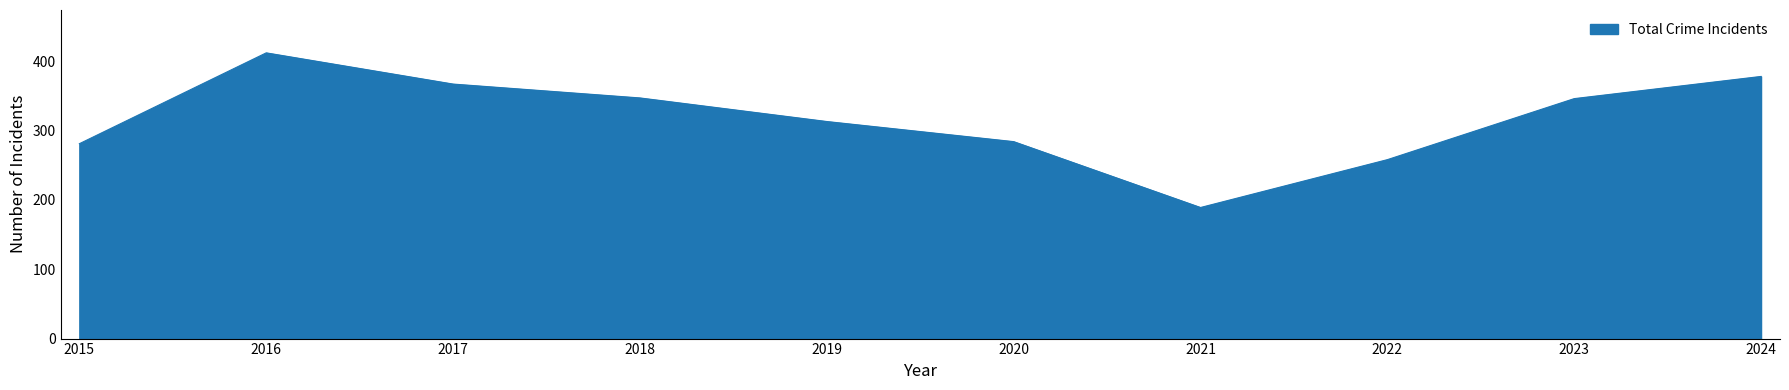

The chart shows a value of 556 at 2018. True or false?

False